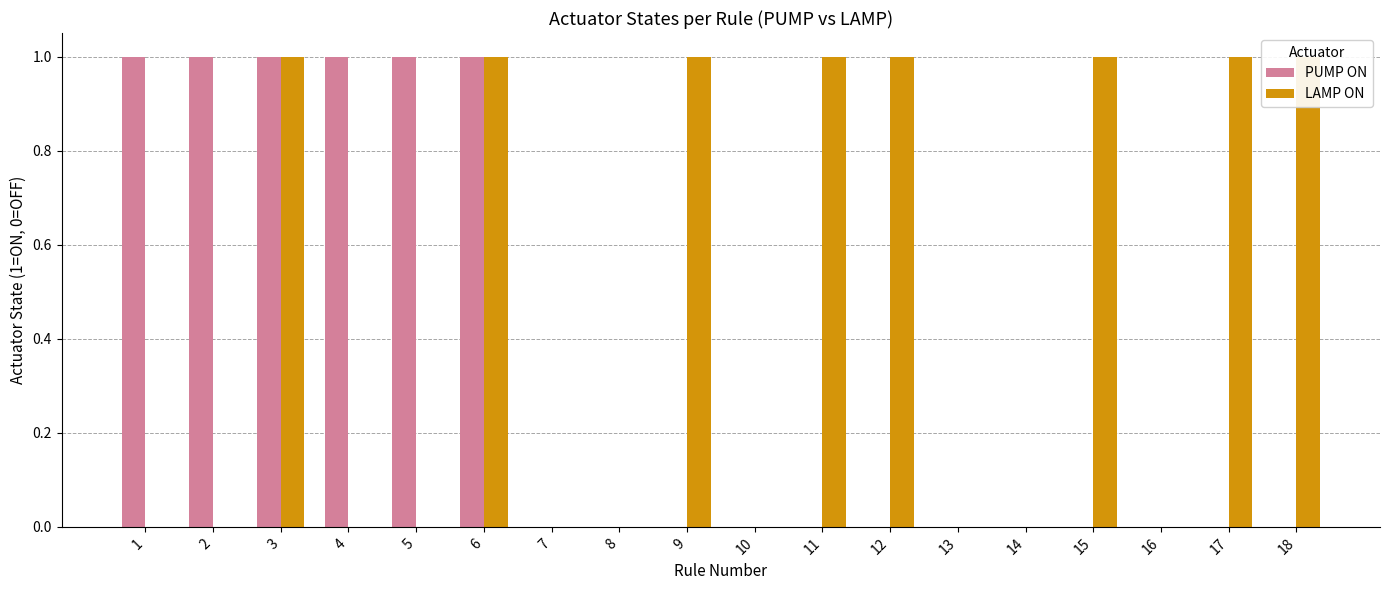

How many series are shown in this chart?

2